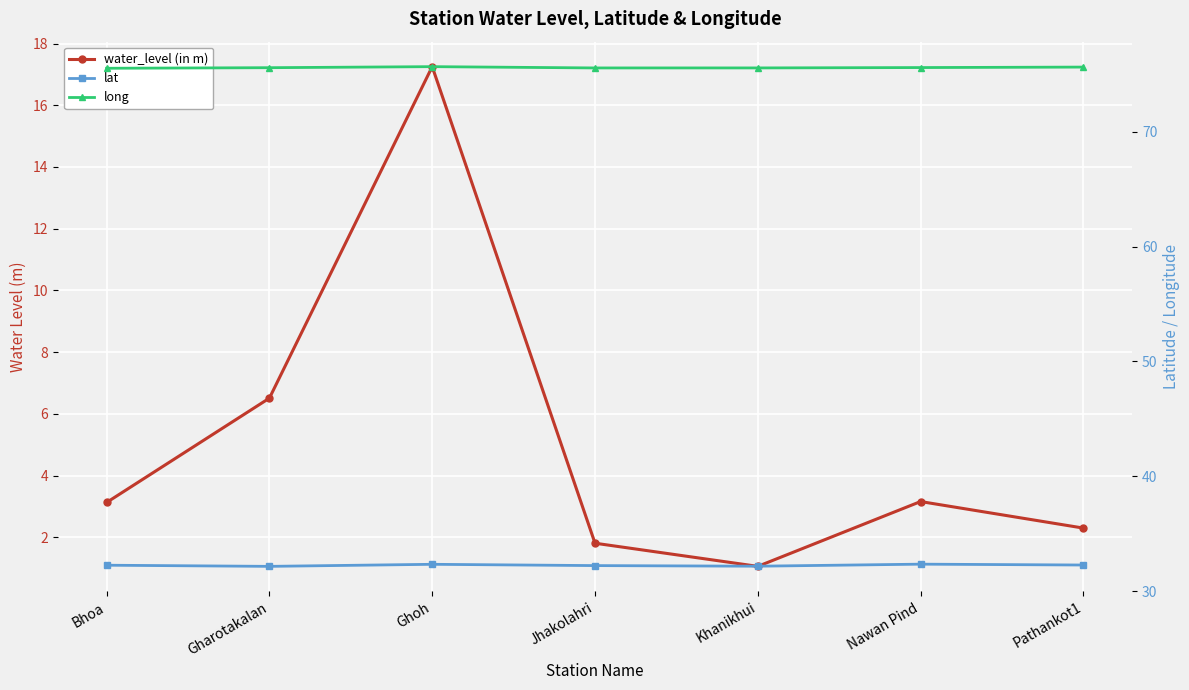

Which series has the largest range (max minus min)?

water_level (in m)